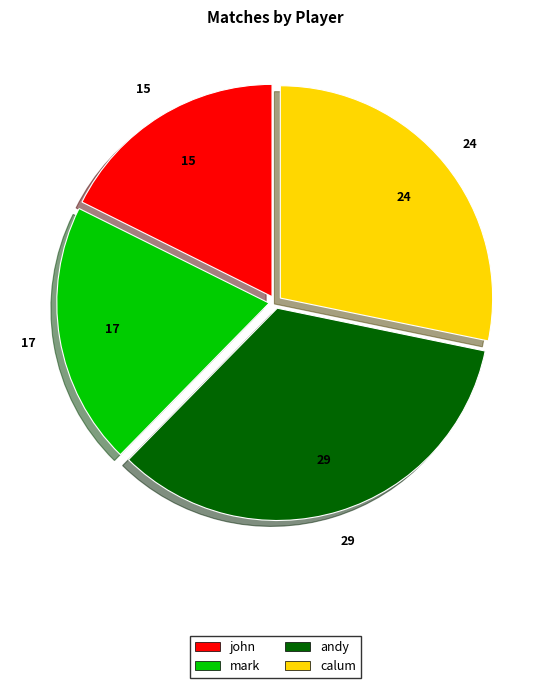

What is the ratio of the value at john to the value at calum?

0.6